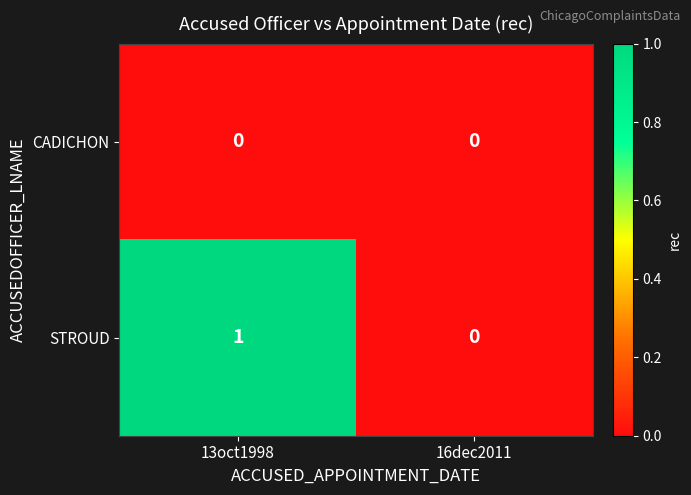

Is the value of STROUD at 13oct1998 greater than the value of CADICHON at 13oct1998?

Yes